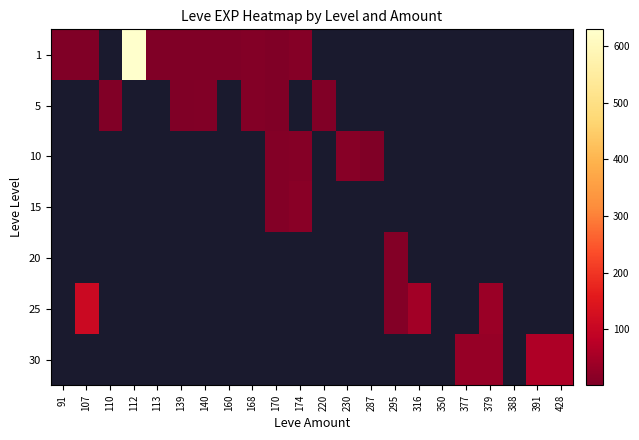

The 5 series shows 3.0 at 139. True or false?

True